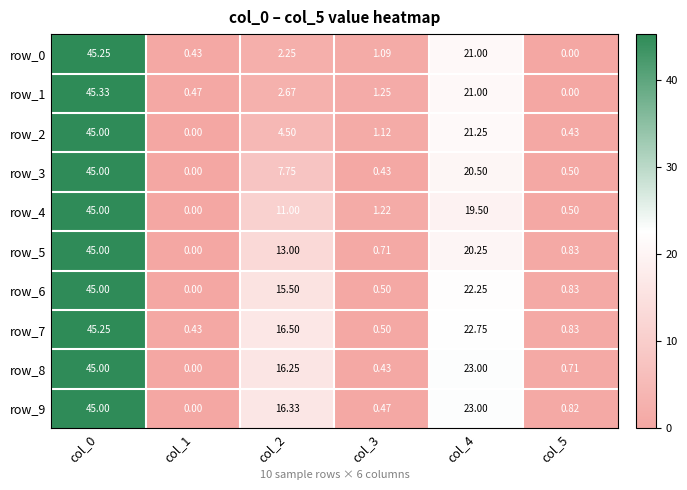

What is the difference between the row_7 values at col_0 and col_1?

44.8